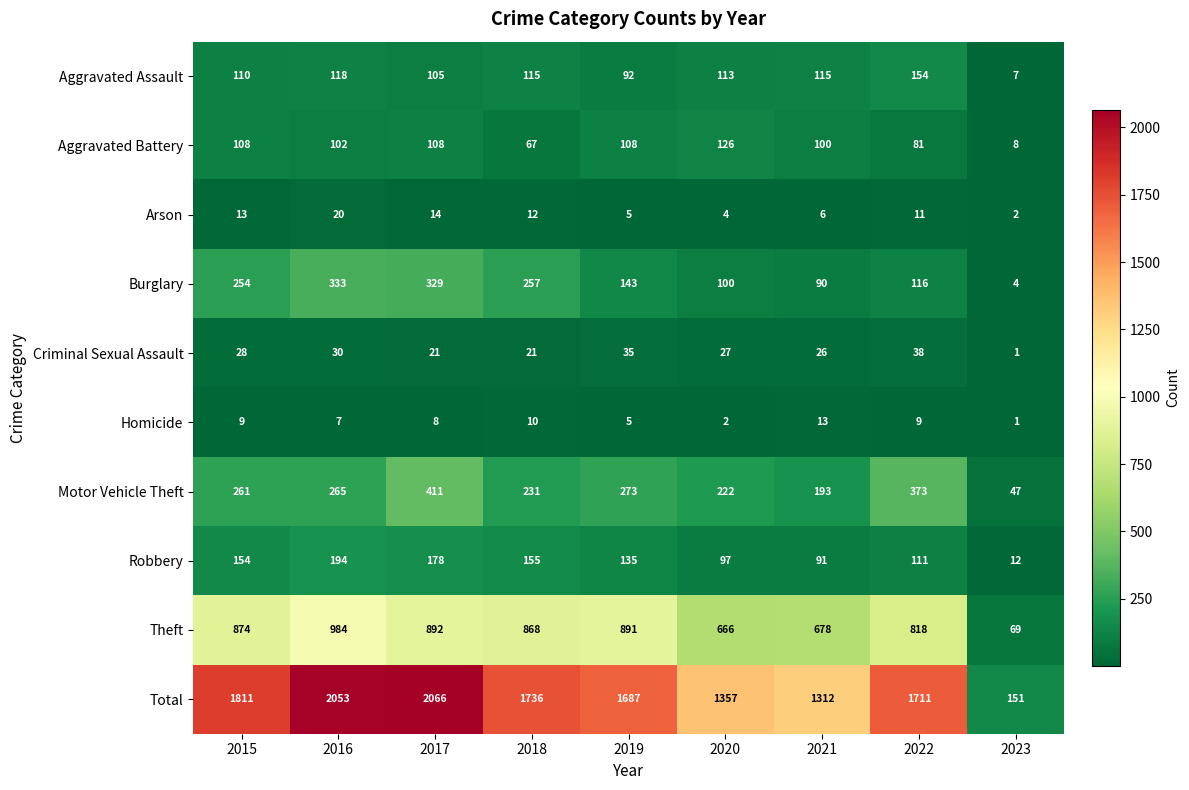

Which series changed the most between 2021 and 2022?

Total